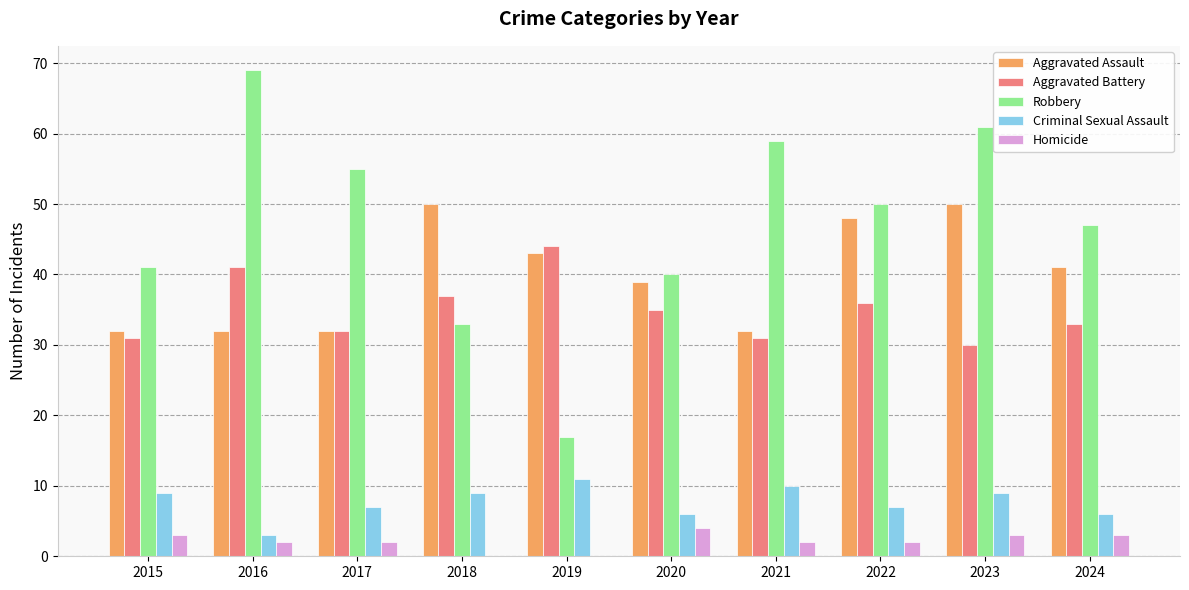

Which series has the largest total across all categories?

Robbery